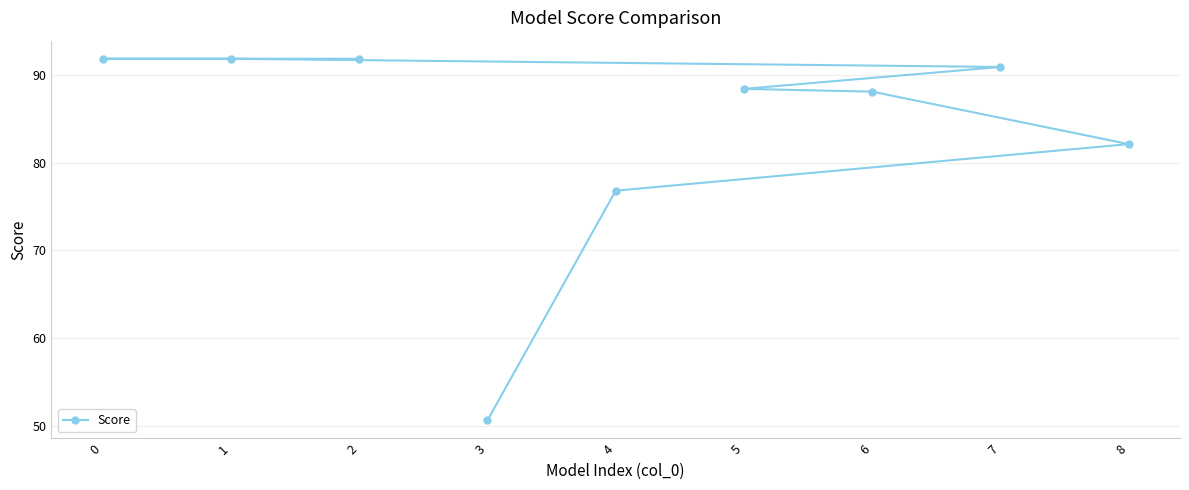

Count the number of categories in the chart.

9